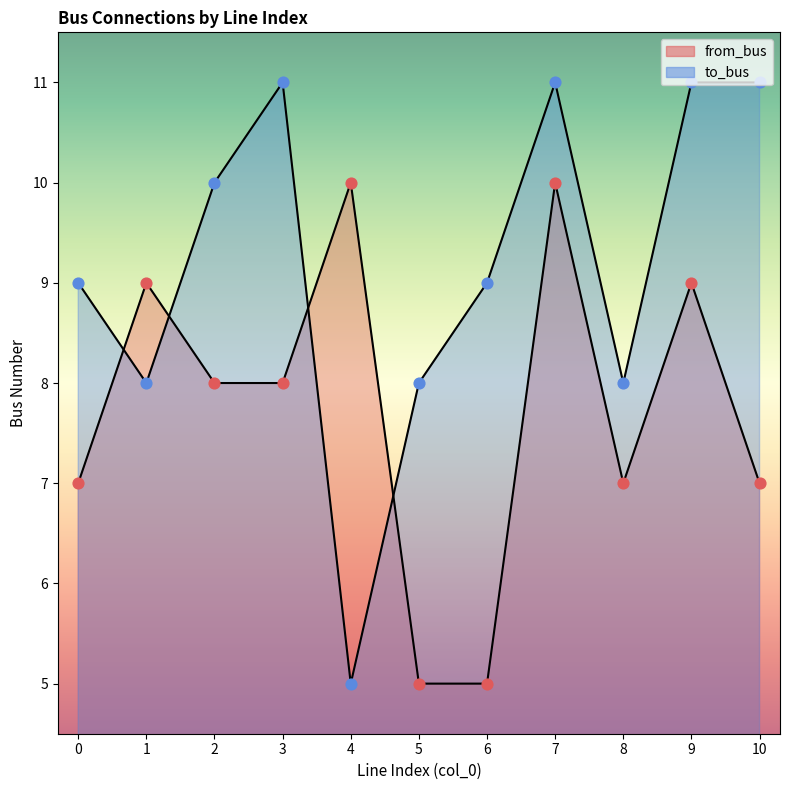

At which category is the sum across all series the highest?

7